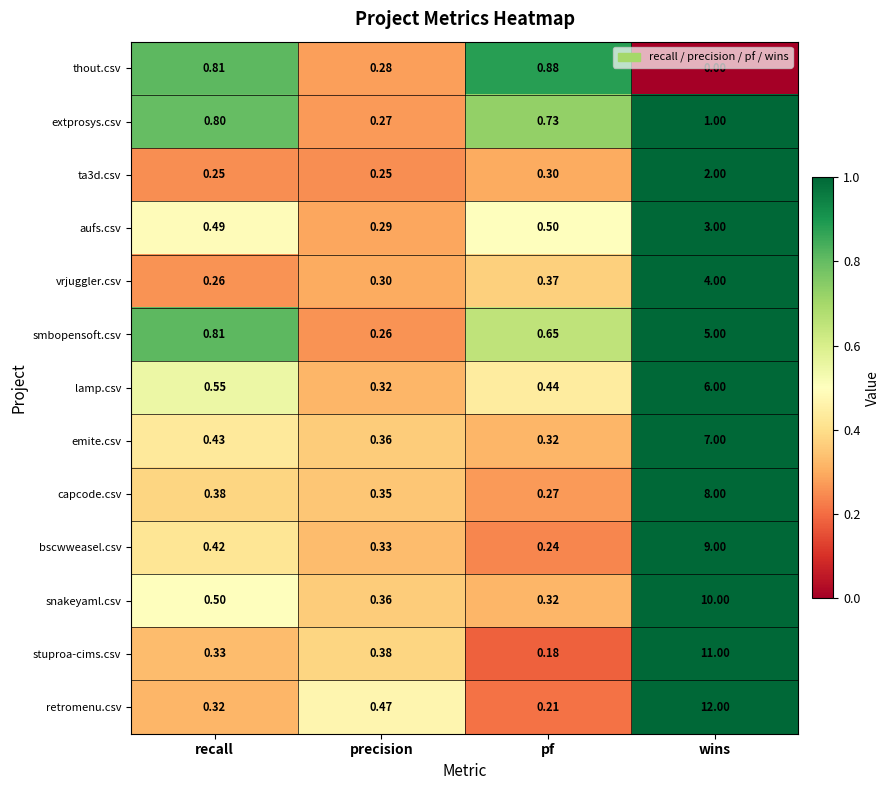

Where is stuproa-cims.csv nearest to the value 5?

precision